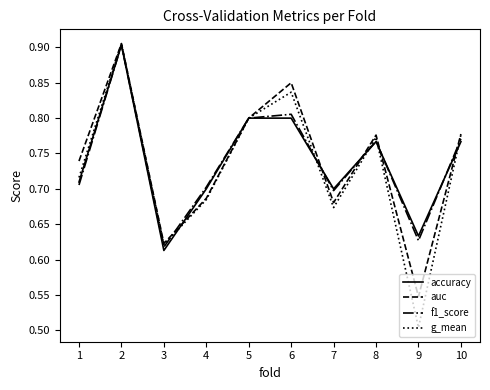

What is the sum of all g_mean values?

7.3